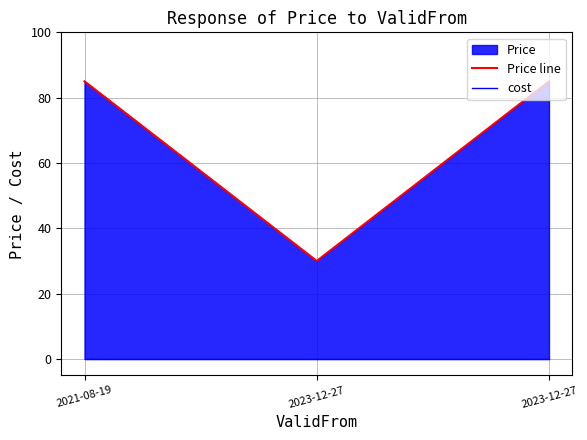

What is the sum of the Price line values at 2023-12-27 and 2021-08-19?

170